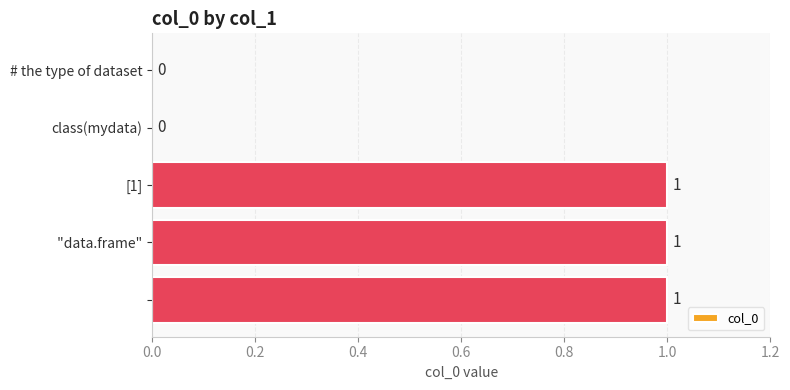

What is the sum of all values?

3